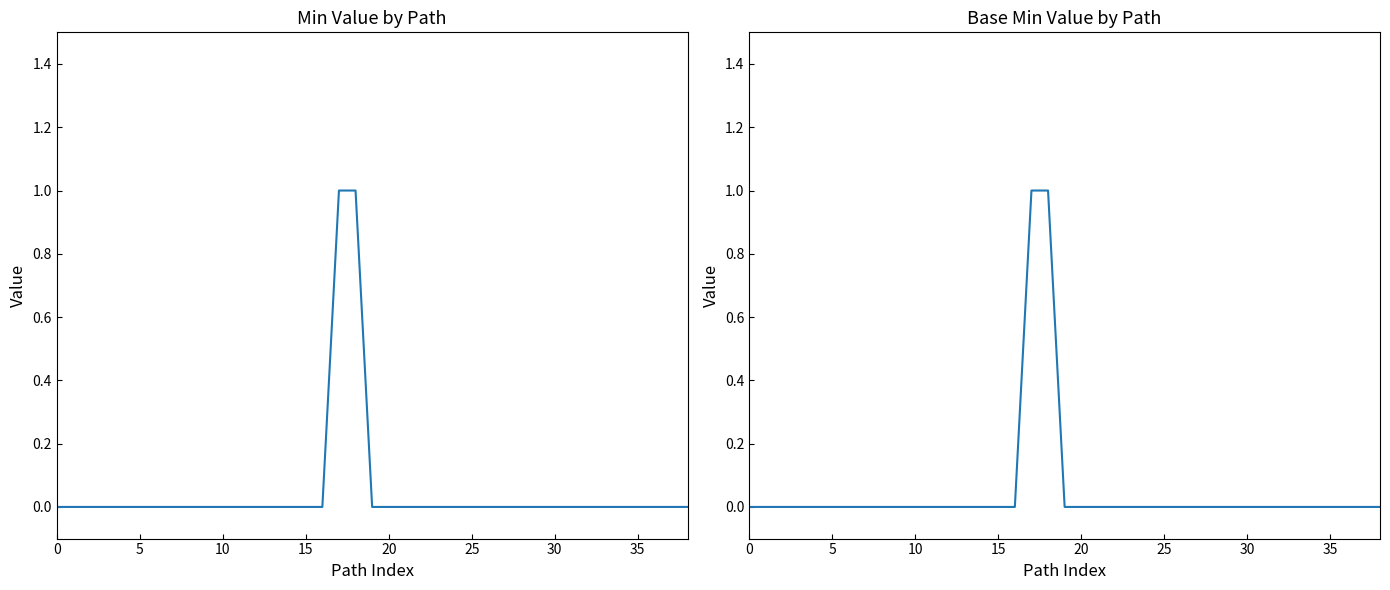

Is this an area chart (filled region under the line)?

No